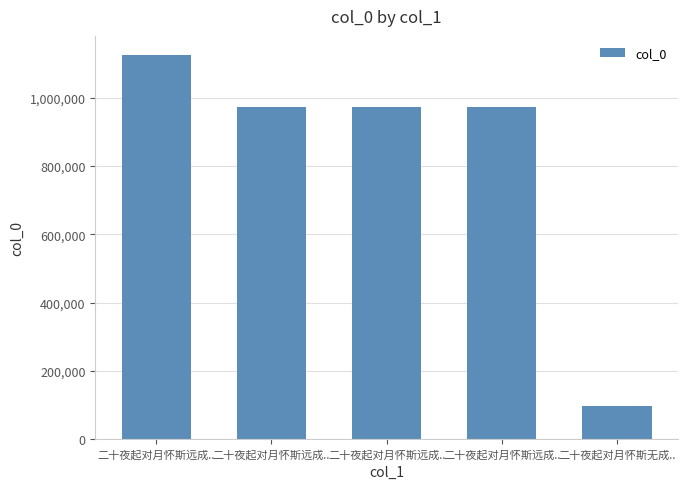

How many bars are there in total?

5